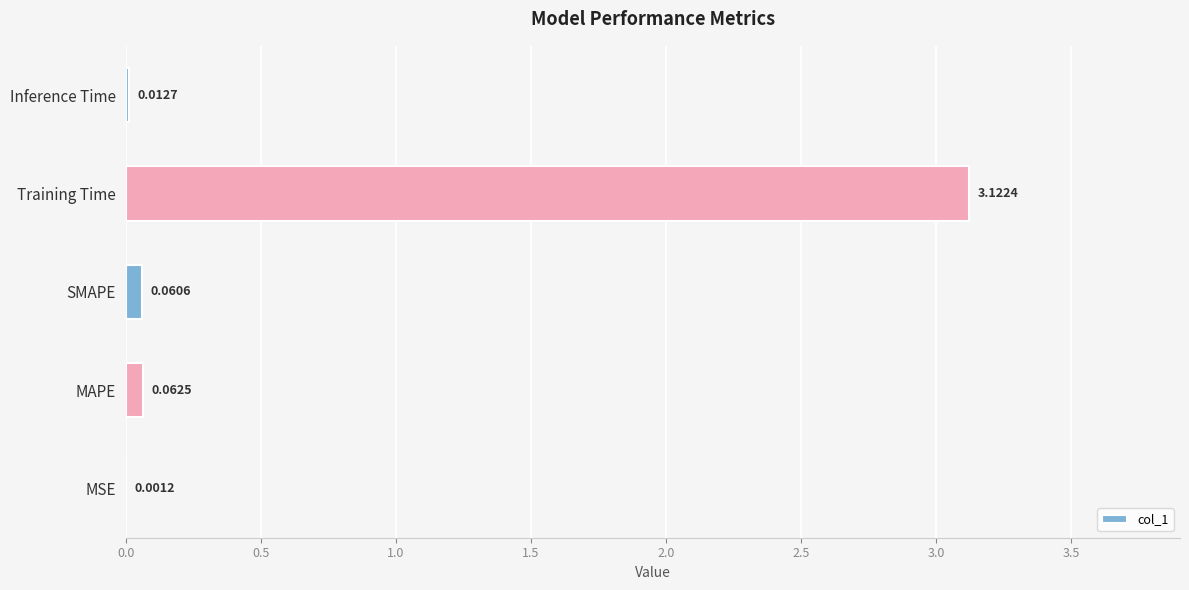

How many data points does each series have?

5